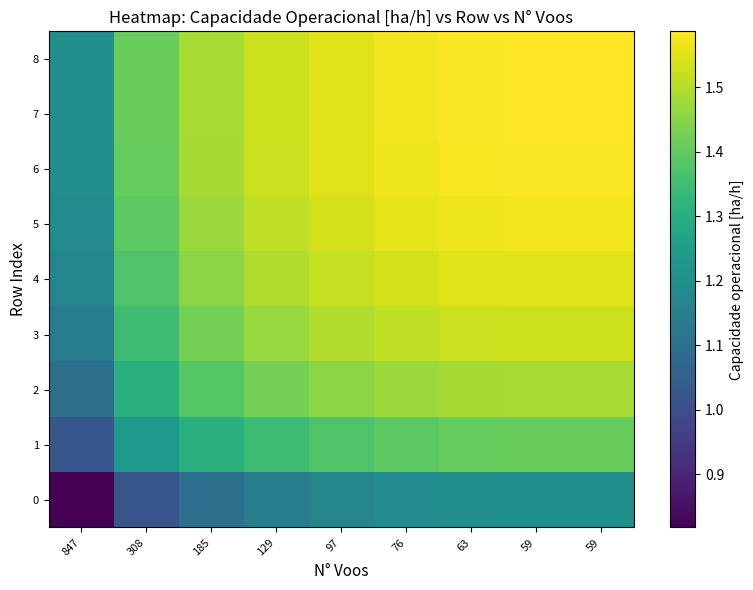

What is the greatest value displayed?

1.6